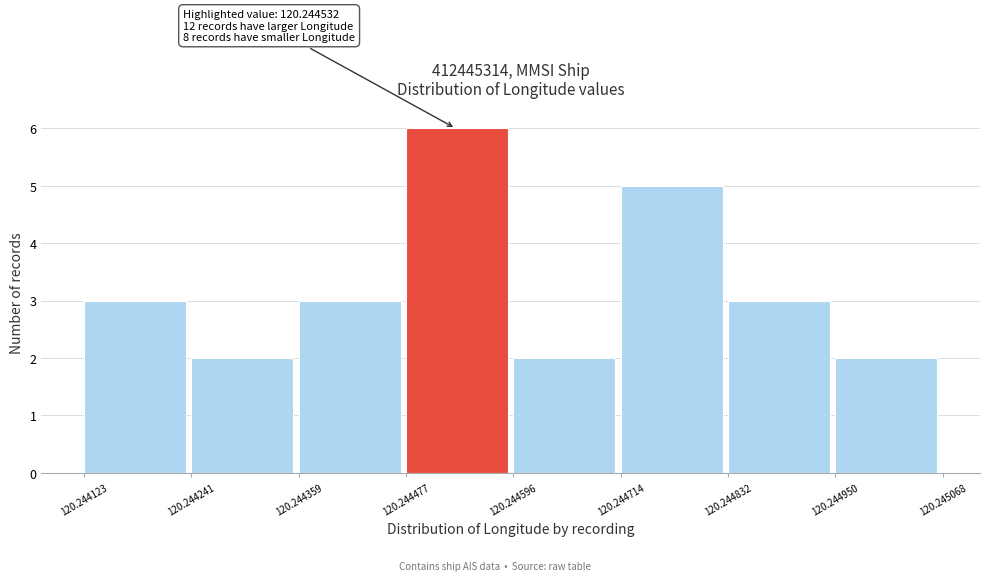

Which range on the x-axis has the tallest bar?

120.244477 to 120.244596